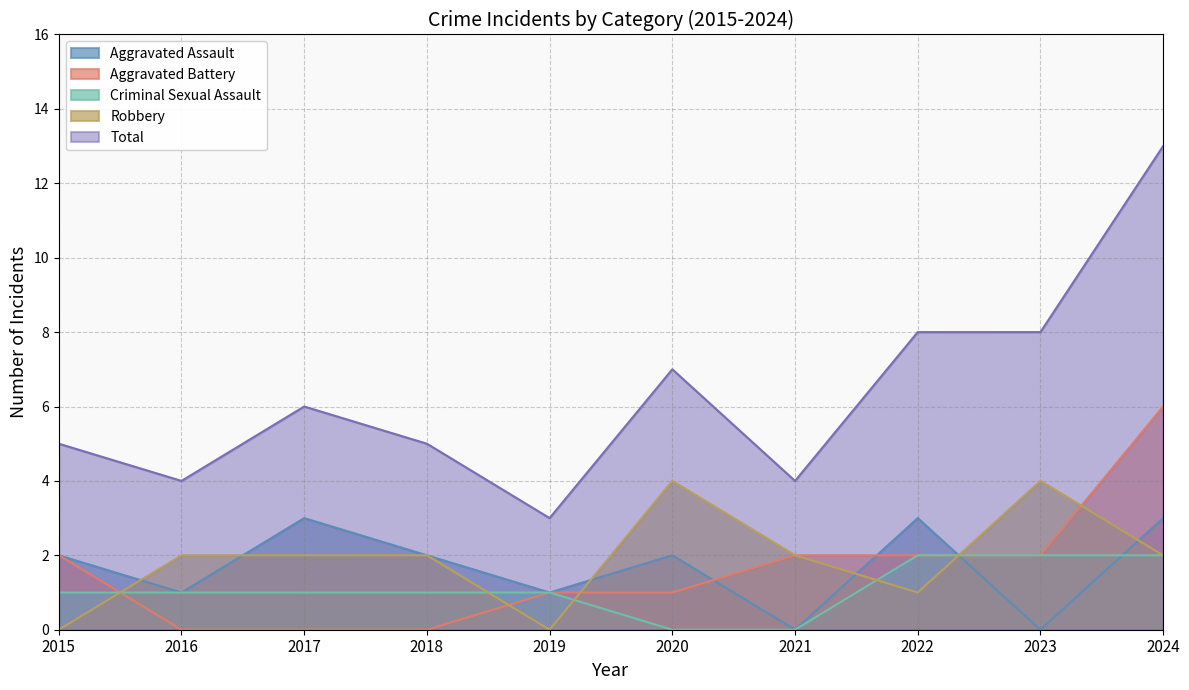

Reading right to left, transcribe all the data shown in this chart.

Aggravated Assault: 3	0	3	0	2	1	2	3	1	2
Aggravated Battery: 6	2	2	2	1	1	0	0	0	2
Criminal Sexual Assault: 2	2	2	0	0	1	1	1	1	1
Robbery: 2	4	1	2	4	0	2	2	2	0
Total: 13	8	8	4	7	3	5	6	4	5